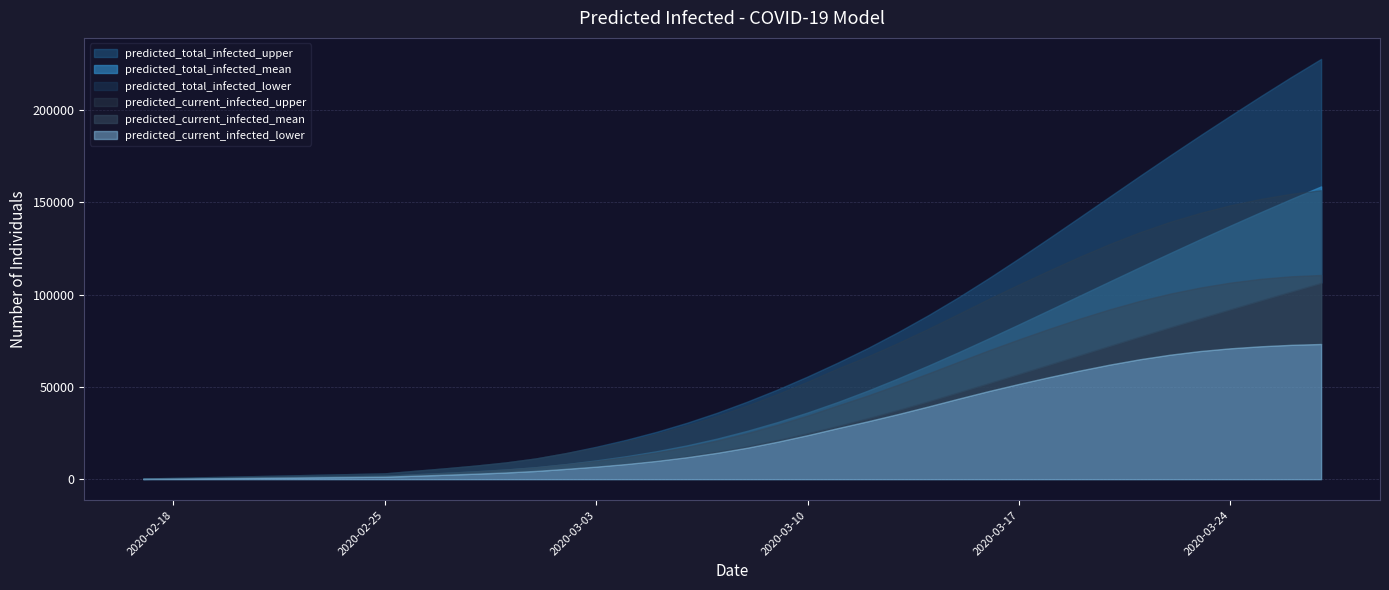

What is the average value of the predicted_current_infected_lower series?

25384